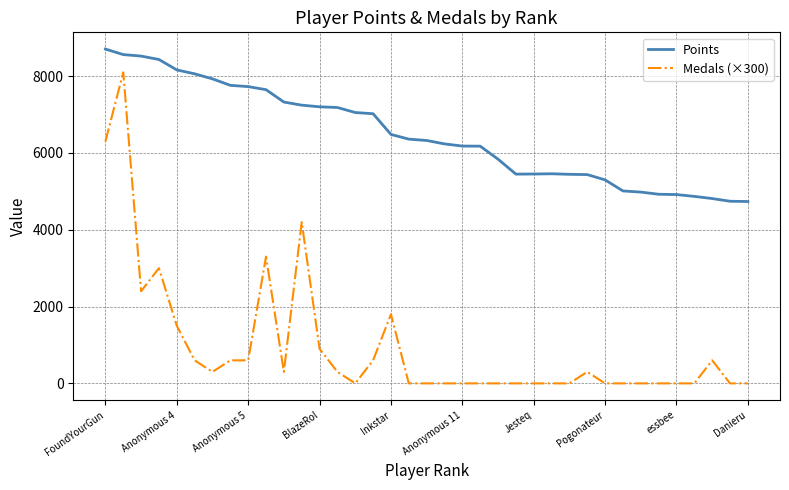

How many lines are shown in the chart?

2